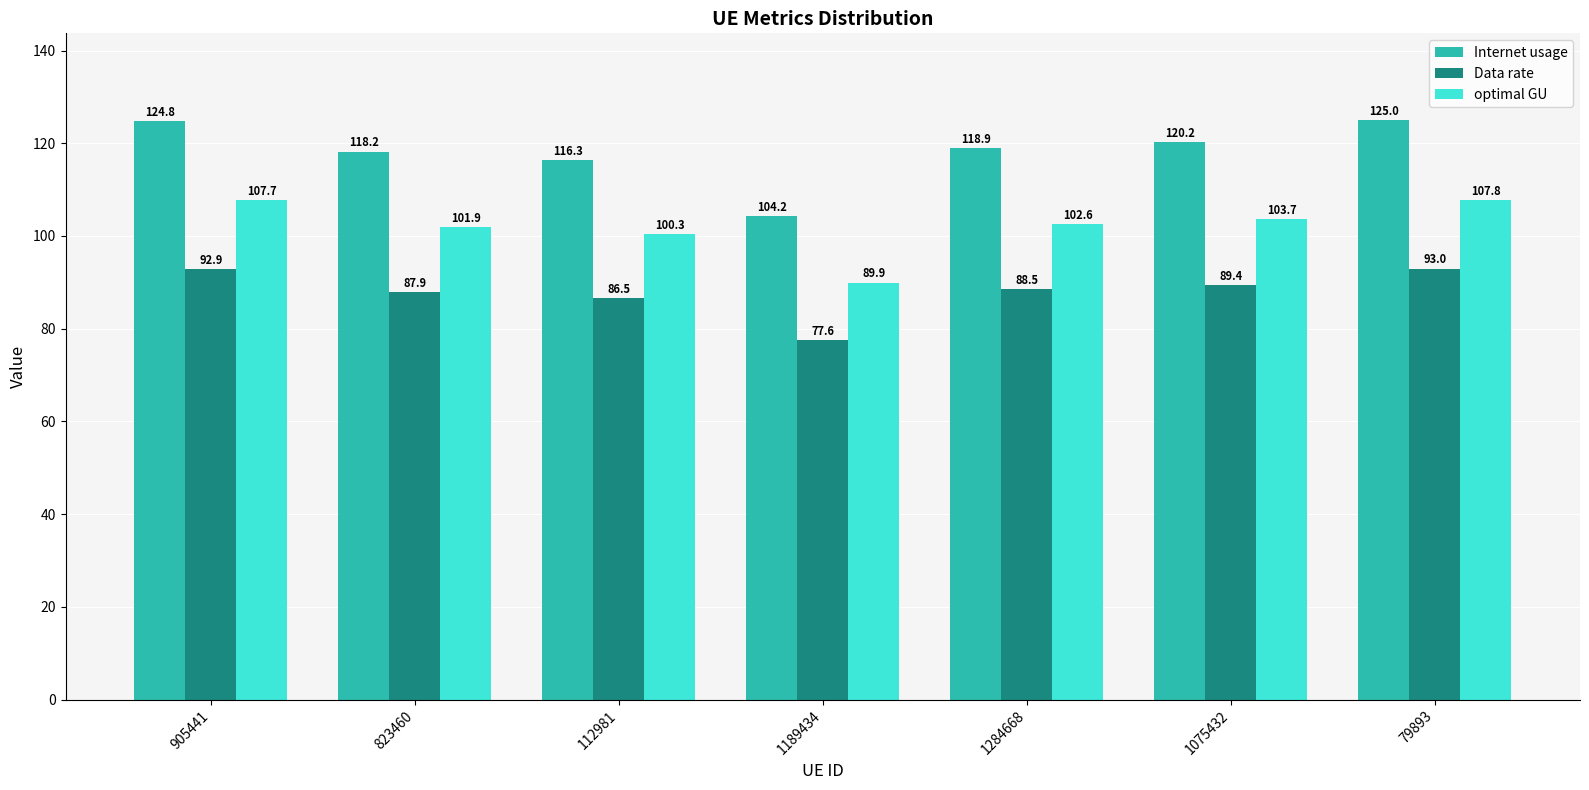

What is the greatest value displayed?

125.0